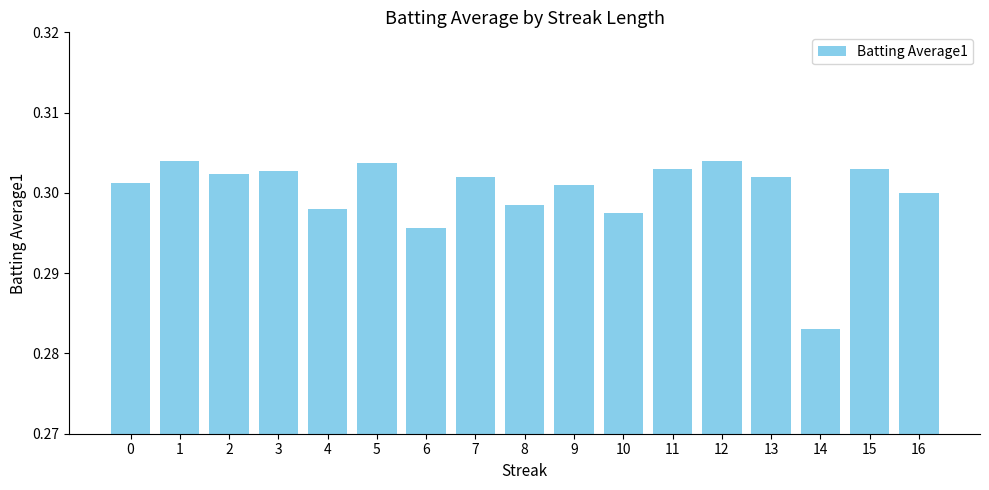

At which category does the chart reach its minimum across all series?

14